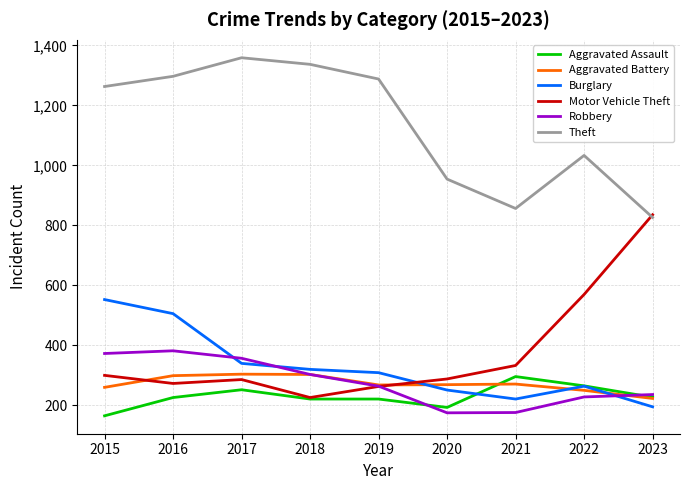

True or false: Burglary has a value of 263 at 2022.

True